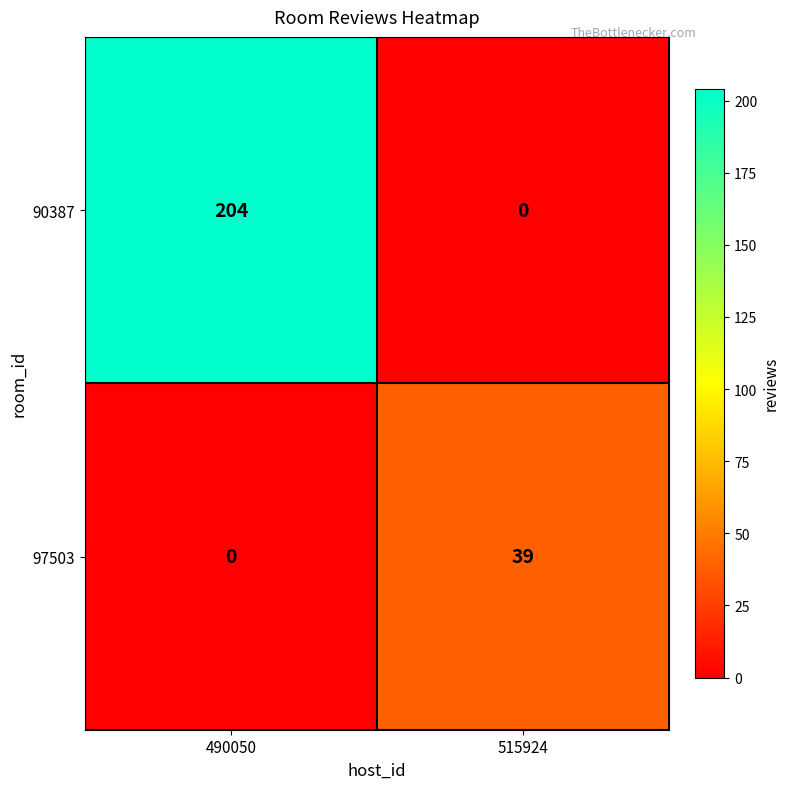

The value of 90387 at 490050 is 204. True or false?

True